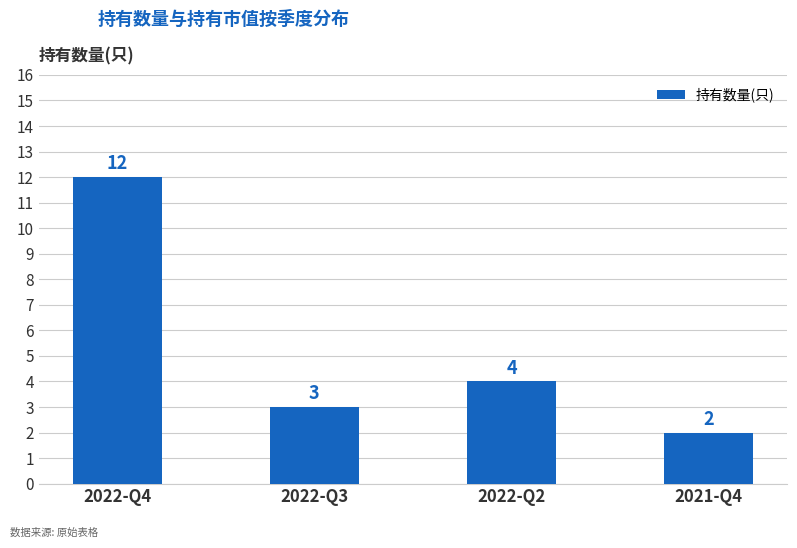

What is the maximum value shown in the chart?

12